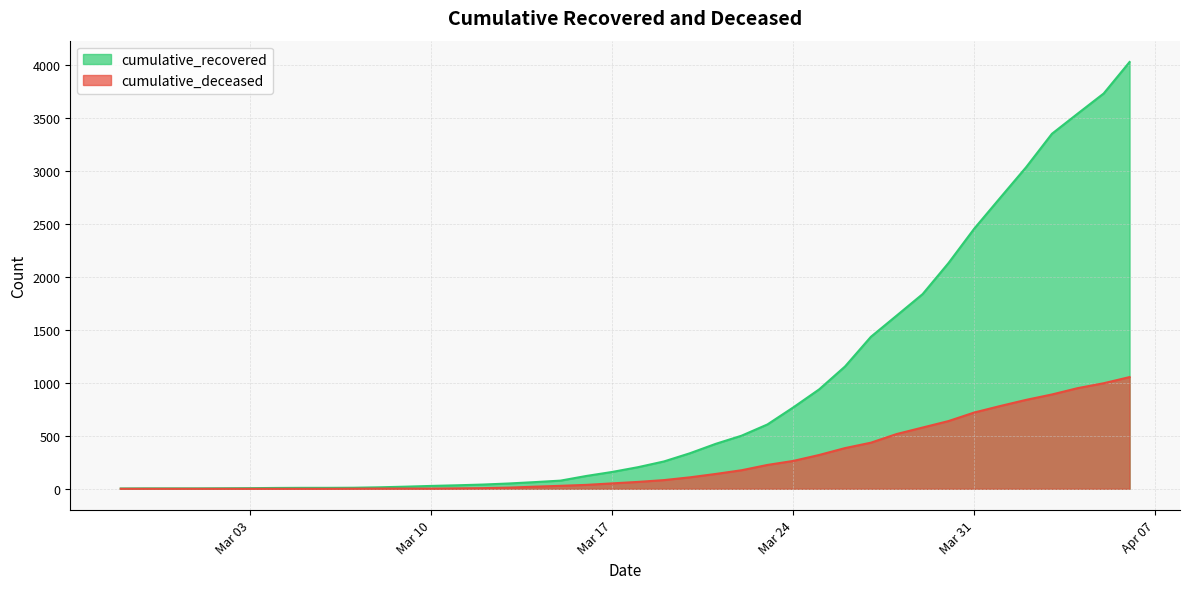

Rank the series by their maximum value, from lowest to highest.

cumulative_deceased, cumulative_recovered